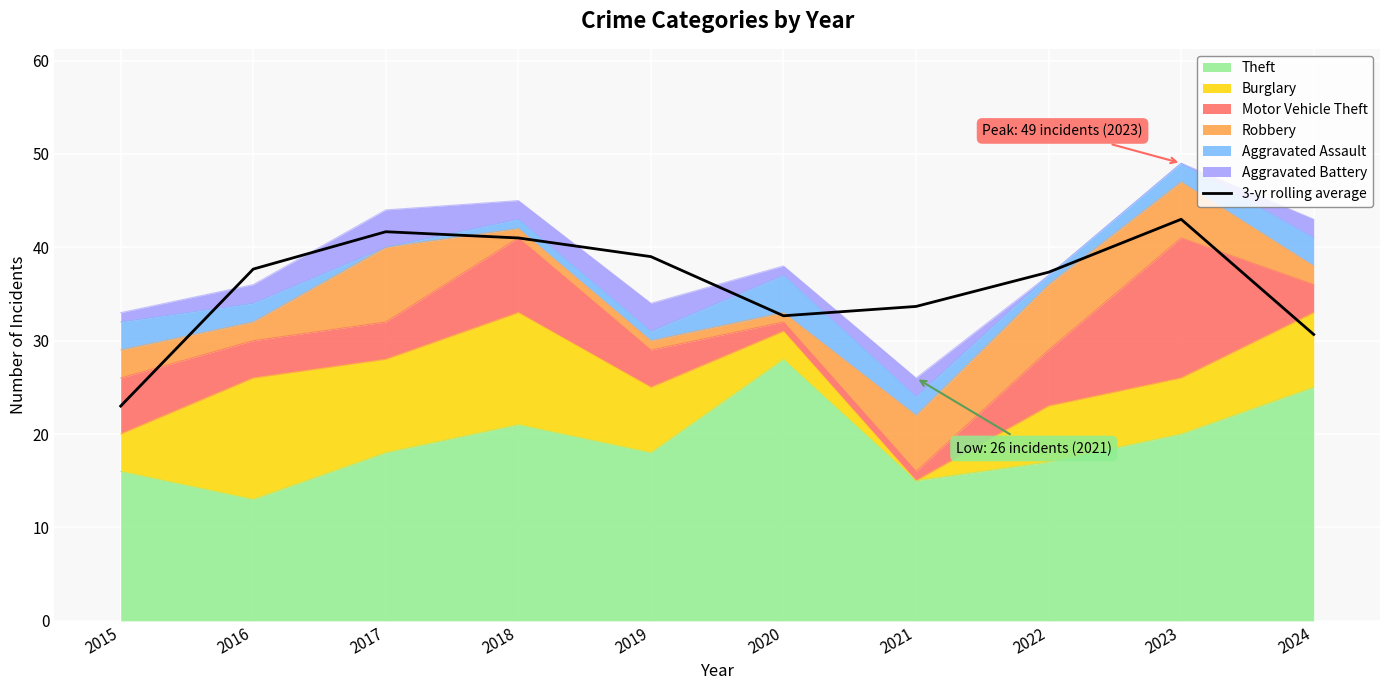

Between 2017 and 2023, which is larger?

2023